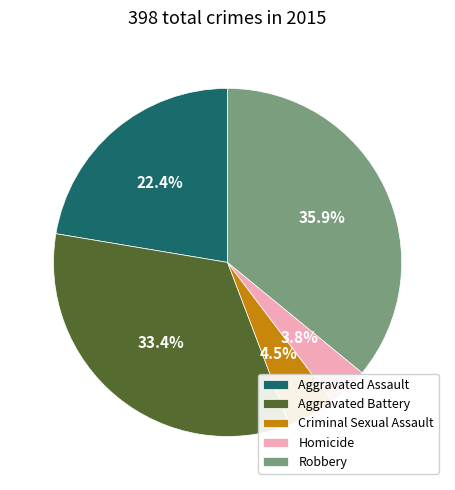

The Aggravated Assault slice represents 12% of the pie. True or false?

False